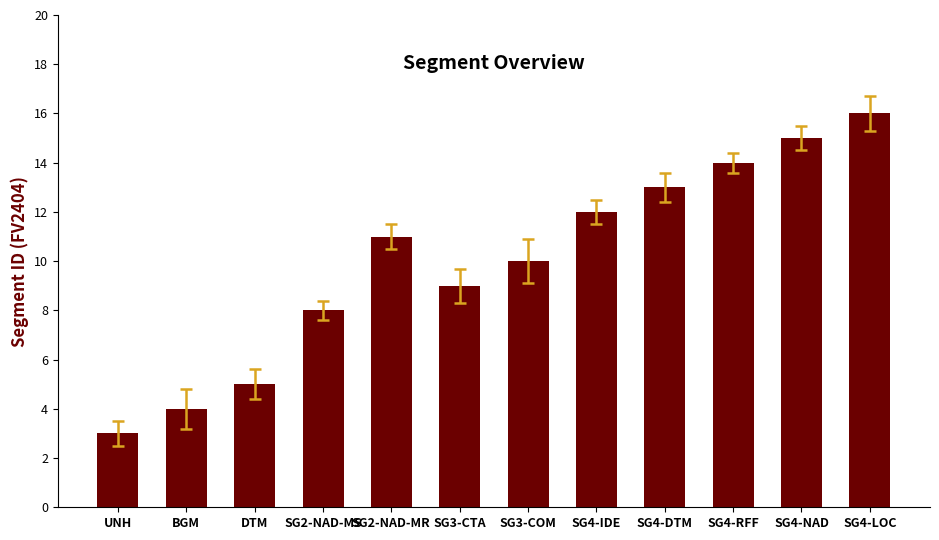

Is it true that the value at DTM is 5?

True